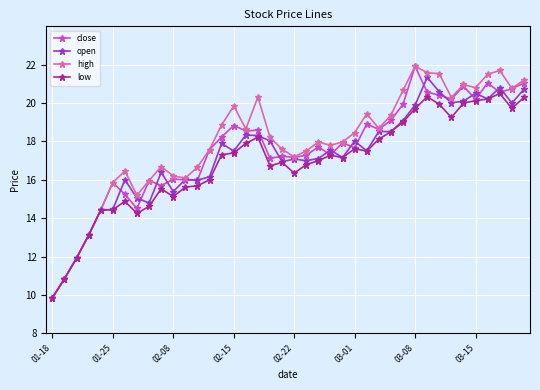

Does the chart display data point markers on the line(s)?

Yes